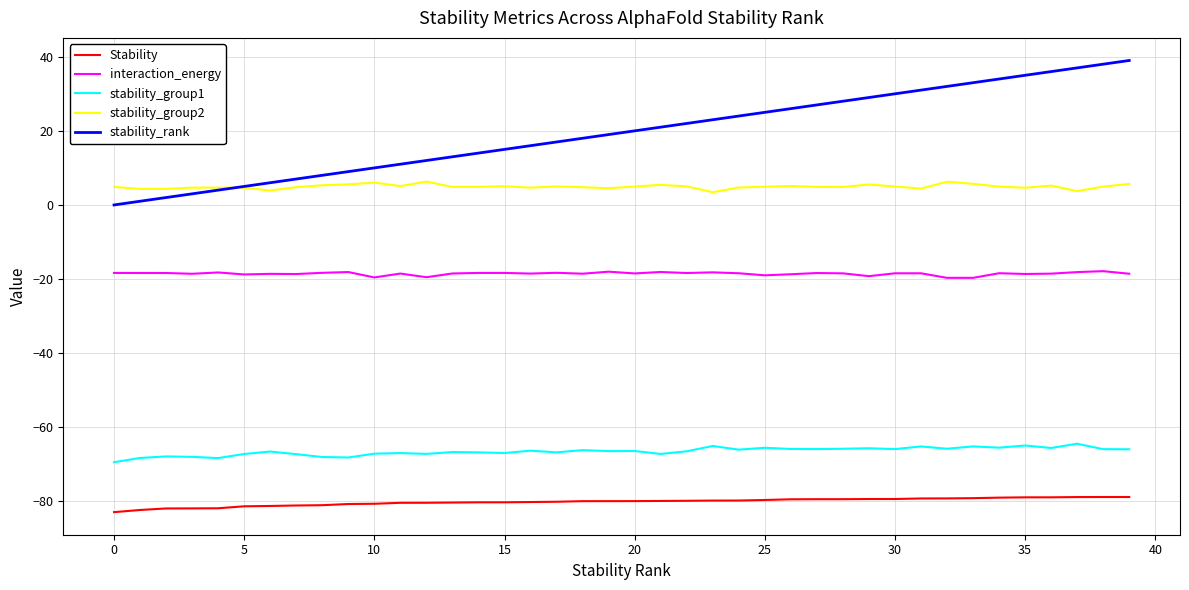

List the series in order of their peak value, lowest first.

Stability, stability_group1, interaction_energy, stability_group2, stability_rank